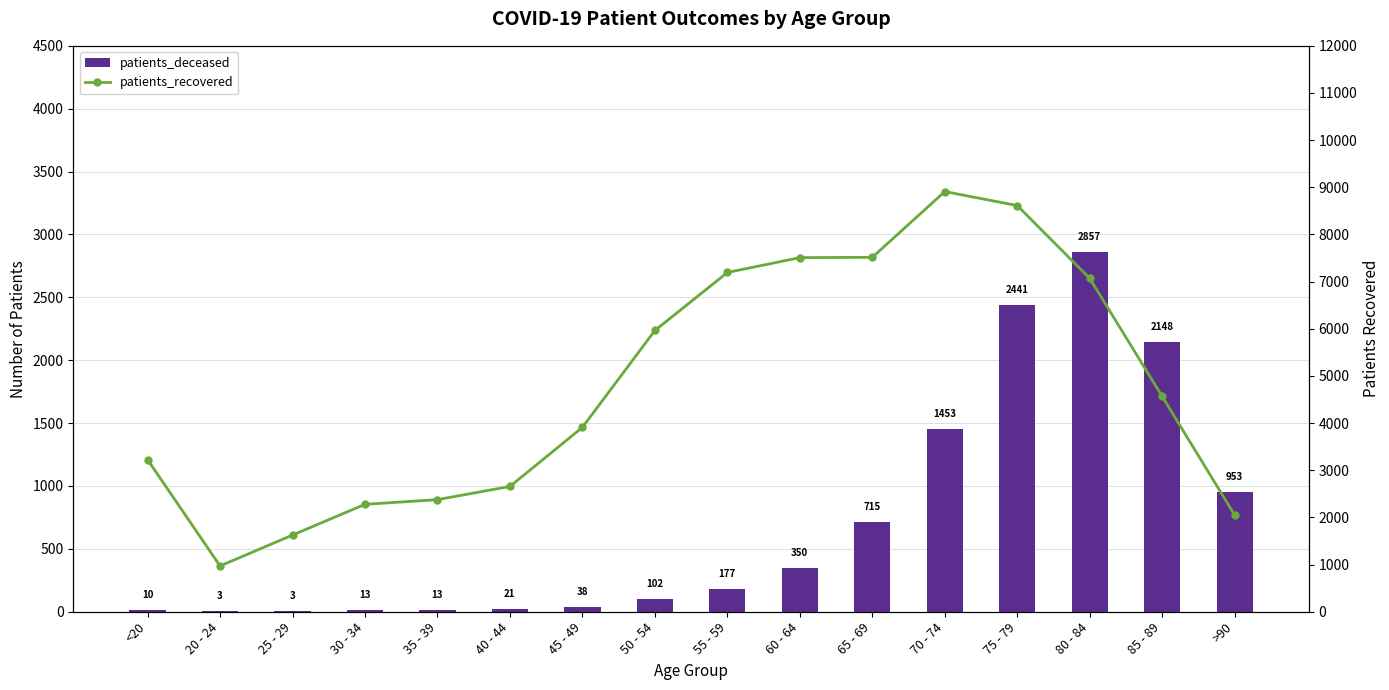

Reading right to left, what are all the values shown in this chart?

patients_deceased: >90=953	85 - 89=2148	80 - 84=2857	75 - 79=2441	70 - 74=1453	65 - 69=715	60 - 64=350	55 - 59=177	50 - 54=102	45 - 49=38	40 - 44=21	35 - 39=13	30 - 34=13	25 - 29=3	20 - 24=3	<20=10
patients_recovered: >90=2050	85 - 89=4565	80 - 84=7069	75 - 79=8613	70 - 74=8910	65 - 69=7516	60 - 64=7509	55 - 59=7194	50 - 54=5964	45 - 49=3910	40 - 44=2657	35 - 39=2377	30 - 34=2278	25 - 29=1626	20 - 24=971	<20=3225